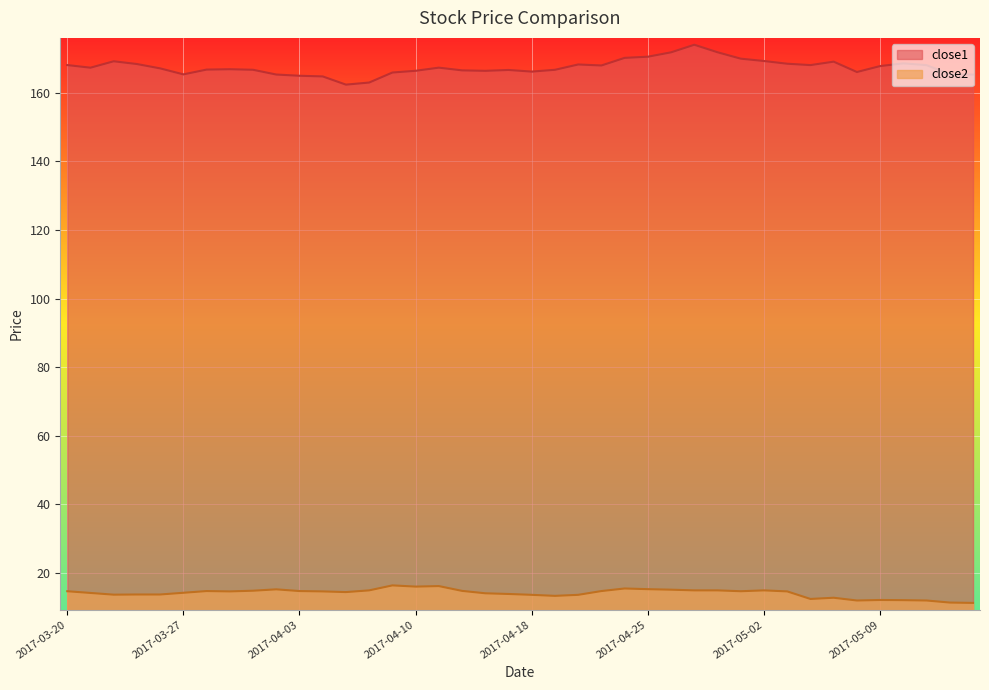

Reading right to left, list all the values displayed in this chart.

close1: 2017-05-15=165.2	2017-05-12=165.3	2017-05-11=168.0	2017-05-10=168.5	2017-05-09=167.7	2017-05-08=166.0	2017-05-05=169.0	2017-05-04=168.0	2017-05-03=168.4	2017-05-02=169.2	2017-05-01=169.9	2017-04-28=171.7	2017-04-27=173.9	2017-04-26=171.7	2017-04-25=170.4	2017-04-24=170.1	2017-04-21=167.9	2017-04-20=168.2	2017-04-19=166.6	2017-04-18=166.1	2017-04-17=166.6	2017-04-13=166.3	2017-04-12=166.5	2017-04-11=167.2	2017-04-10=166.3	2017-04-07=165.8	2017-04-06=162.9	2017-04-05=162.3	2017-04-04=164.7	2017-04-03=164.9	2017-03-31=165.2	2017-03-30=166.6	2017-03-29=166.8	2017-03-28=166.7	2017-03-27=165.3	2017-03-24=167.0	2017-03-23=168.3	2017-03-22=169.1	2017-03-21=167.2	2017-03-20=168.0
close2: 2017-05-15=11.3	2017-05-12=11.4	2017-05-11=12.0	2017-05-10=12.1	2017-05-09=12.2	2017-05-08=12.0	2017-05-05=12.8	2017-05-04=12.5	2017-05-03=14.7	2017-05-02=15.0	2017-05-01=14.7	2017-04-28=15.0	2017-04-27=15.0	2017-04-26=15.2	2017-04-25=15.3	2017-04-24=15.5	2017-04-21=14.8	2017-04-20=13.7	2017-04-19=13.4	2017-04-18=13.7	2017-04-17=13.9	2017-04-13=14.1	2017-04-12=14.8	2017-04-11=16.2	2017-04-10=16.1	2017-04-07=16.4	2017-04-06=15.0	2017-04-05=14.5	2017-04-04=14.7	2017-04-03=14.8	2017-03-31=15.3	2017-03-30=14.9	2017-03-29=14.7	2017-03-28=14.8	2017-03-27=14.3	2017-03-24=13.8	2017-03-23=13.8	2017-03-22=13.7	2017-03-21=14.2	2017-03-20=14.7